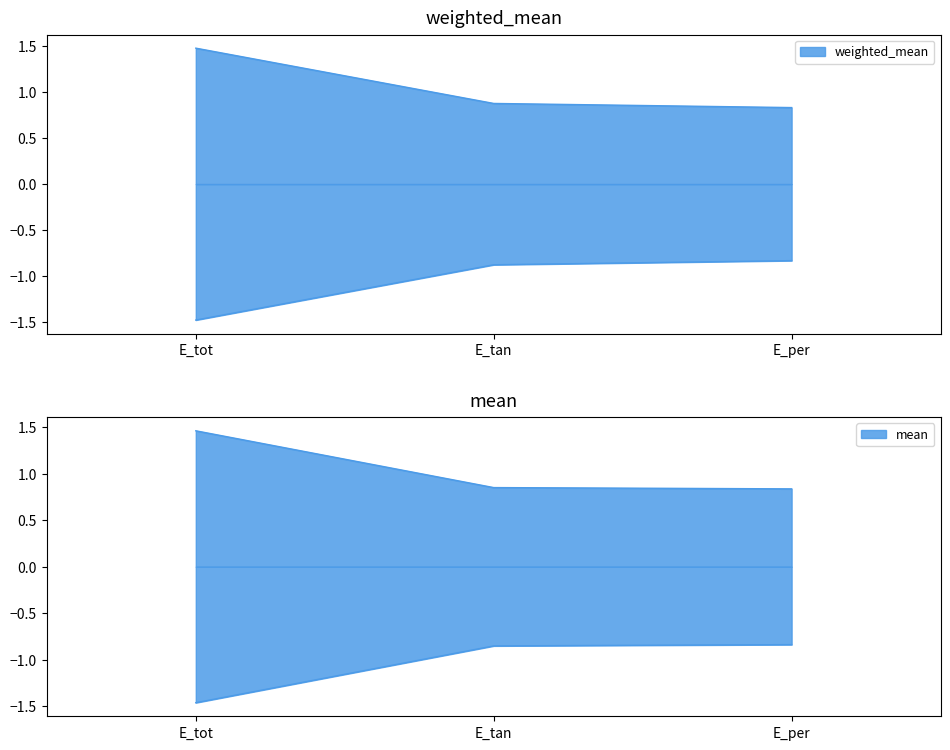

Which category has the highest value in the weighted_mean series?

E_tot